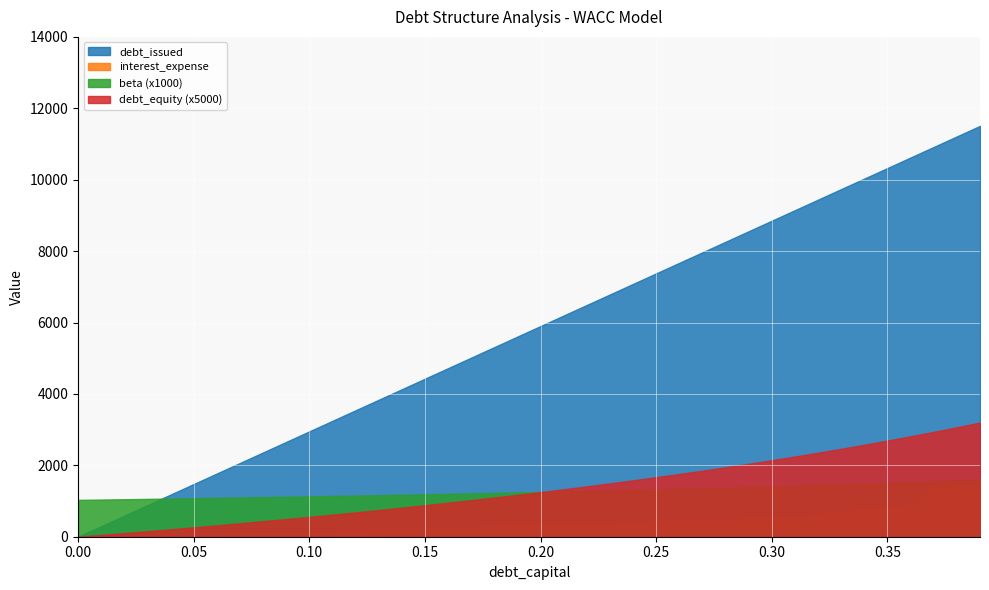

After their last crossing, which series has the higher values: interest_expense or beta?

interest_expense